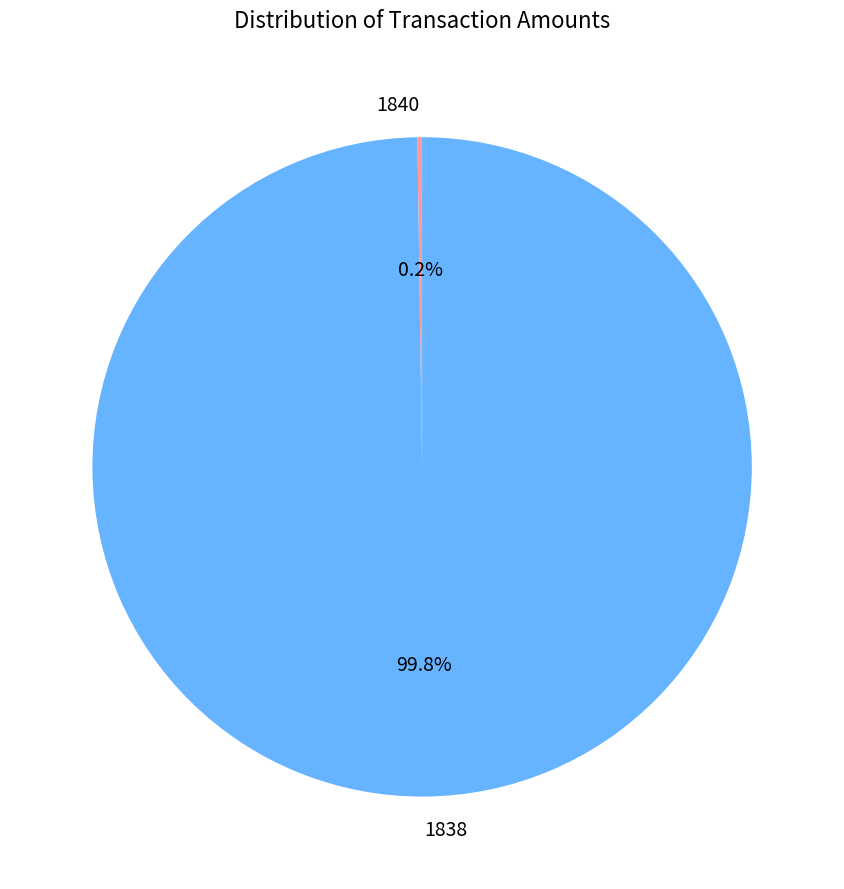

Which category accounts for the majority?

1838